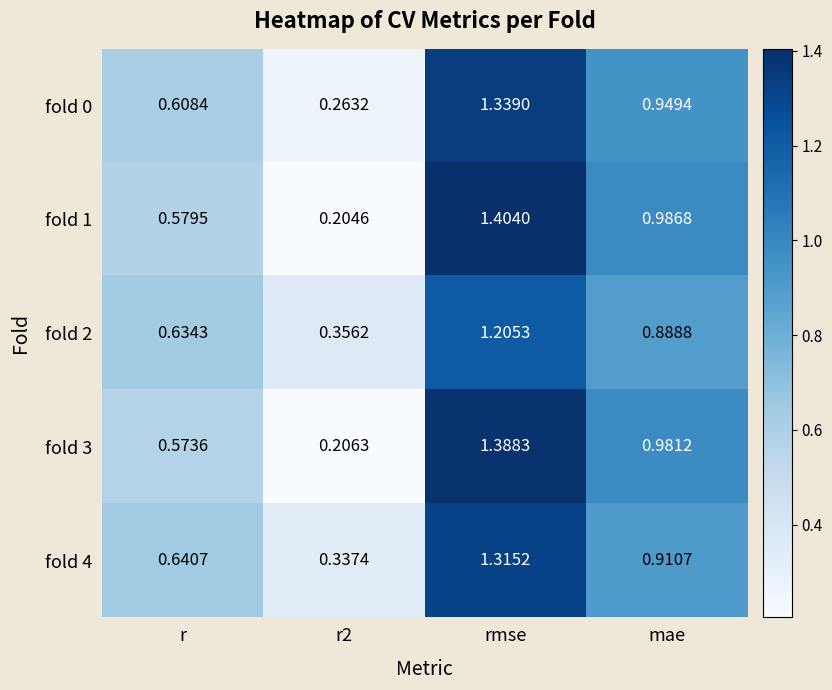

List the series in order of their peak value, lowest first.

fold 2, fold 4, fold 0, fold 3, fold 1